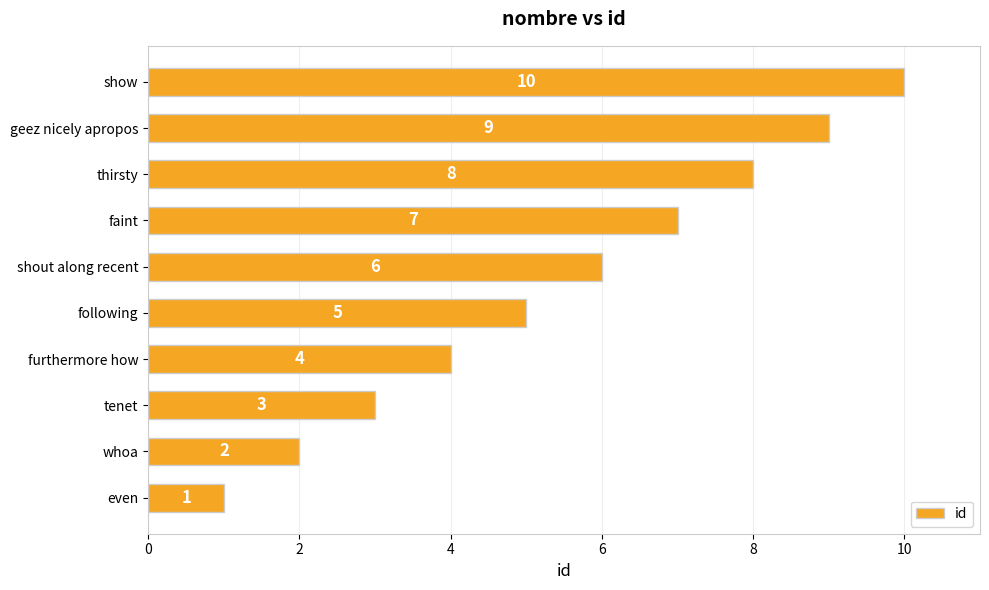

What is the difference between the maximum and minimum values?

9